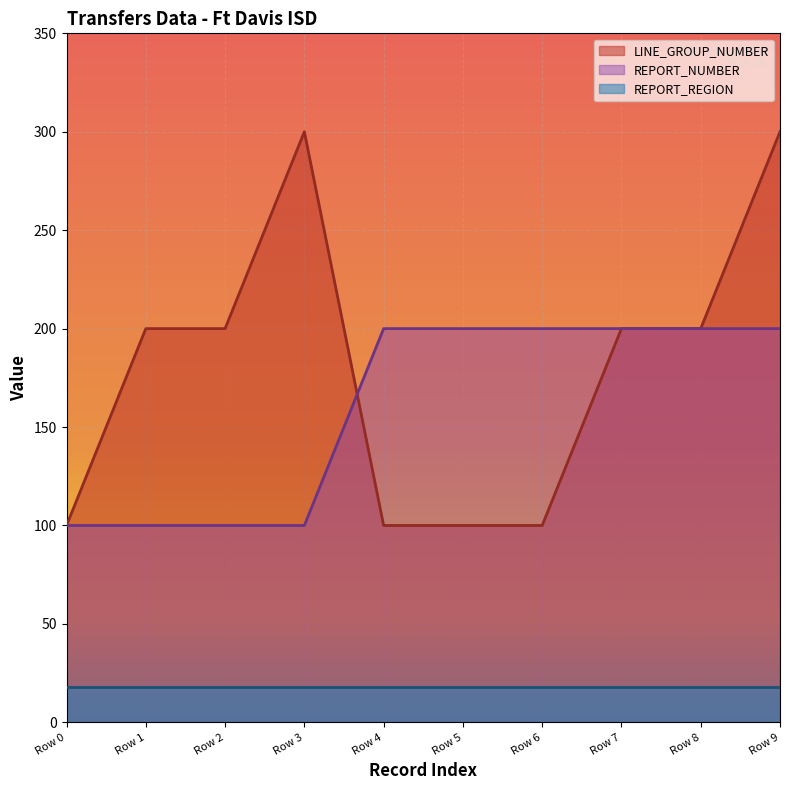

What is the value of the REPORT_NUMBER point at the 4th from the left?

100